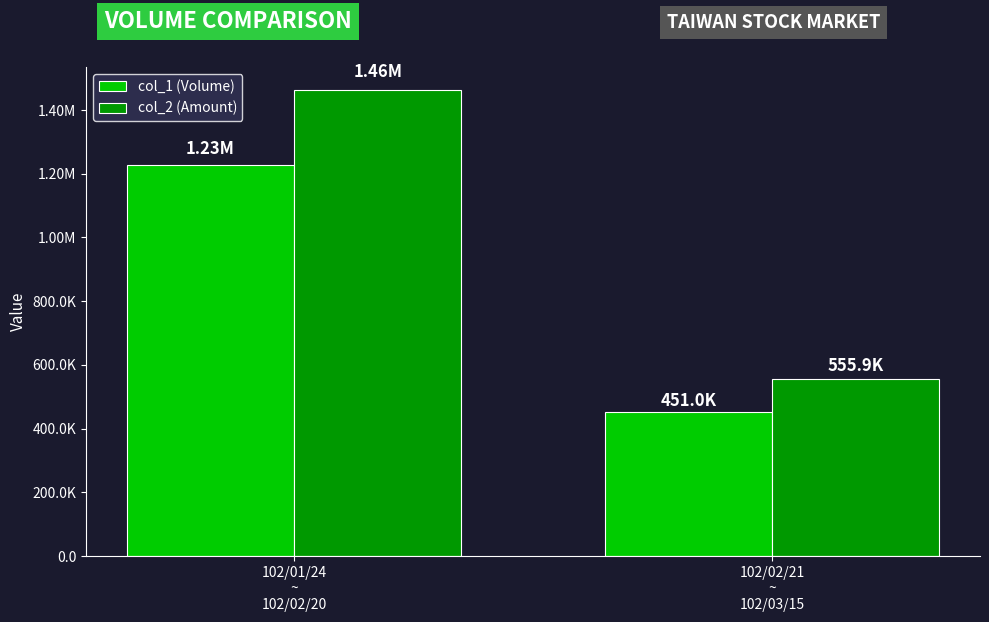

What are all the series names shown in the legend?

col_1 (Volume), col_2 (Amount)